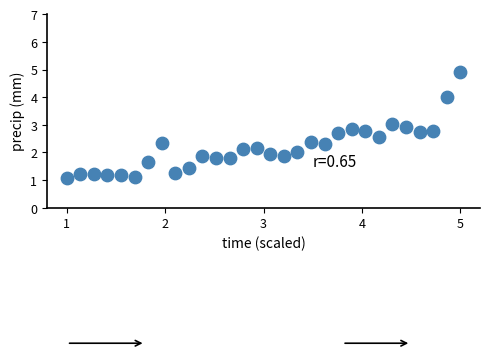

What is the range of X values (max minus min)?

4.0